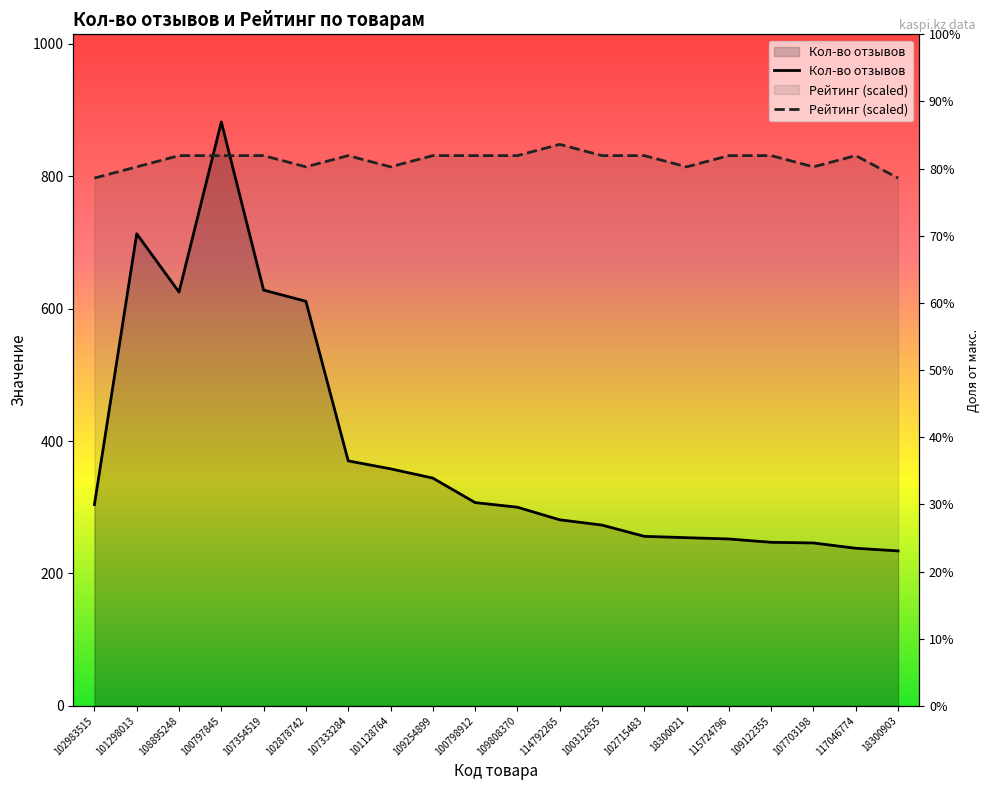

What is the sum of all Кол-во отзывов values?

7723.0